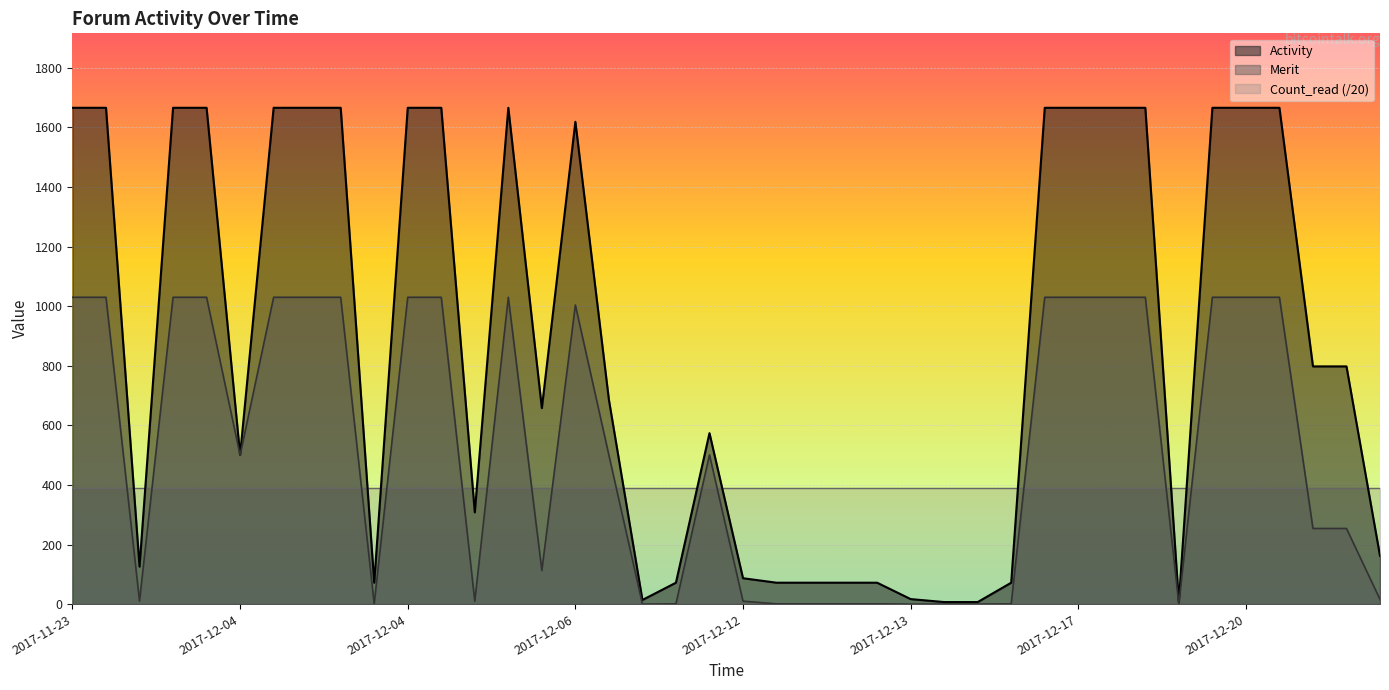

How many values in the Activity series are below 798?

20